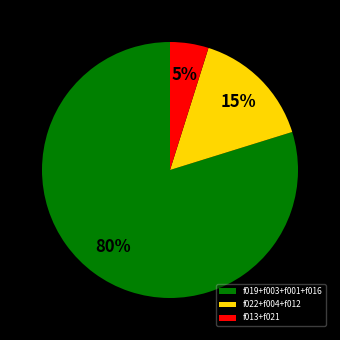

How many slices are in this pie chart?

3